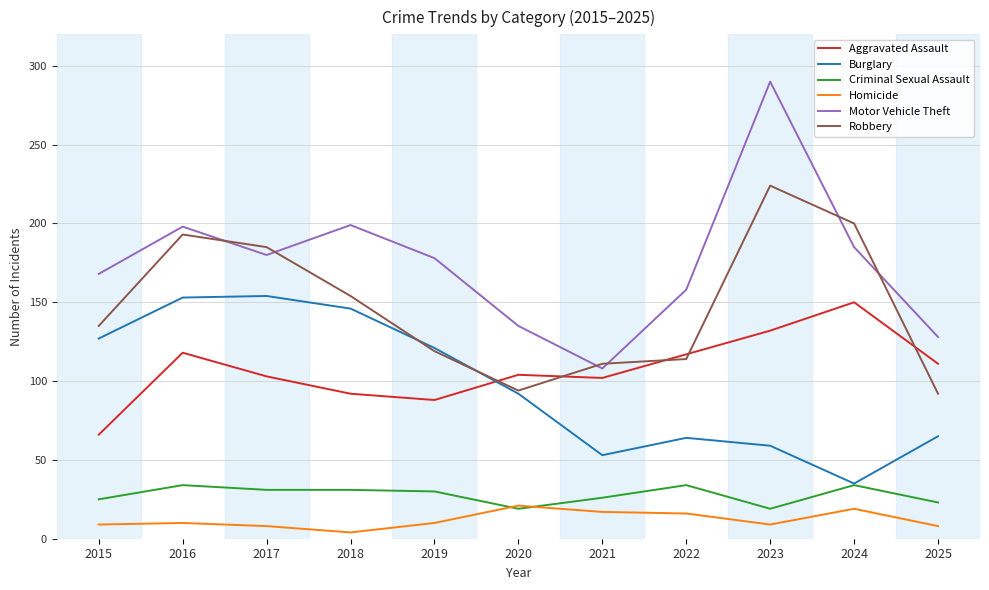

Is this an area chart (filled region under the line)?

No